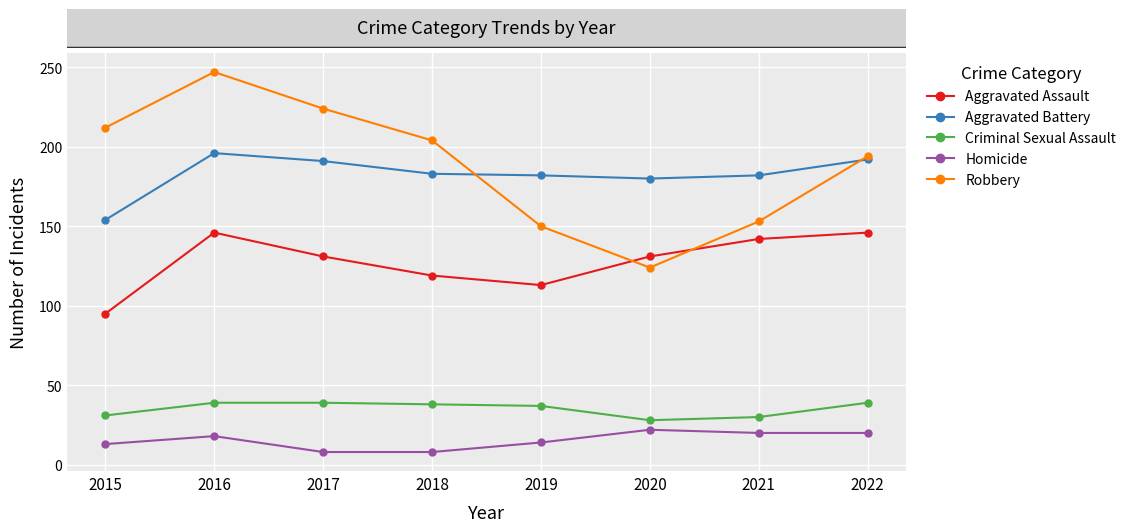

What is the difference between the maximum and minimum values in the Aggravated Battery series?

42